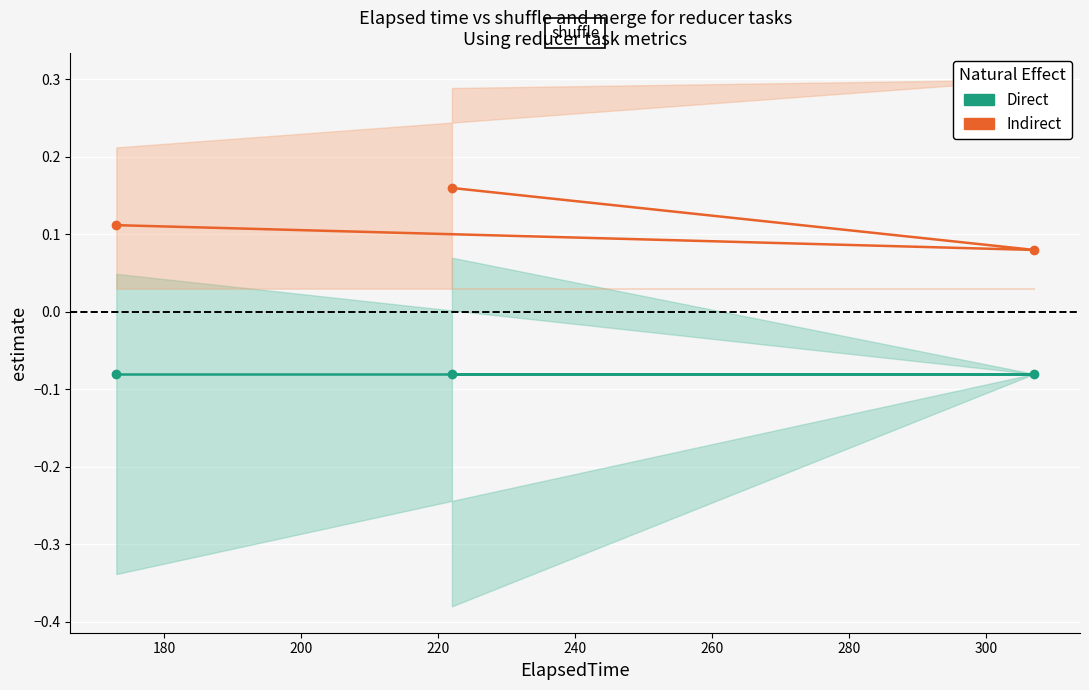

Between 200 and 180, which is larger?

200